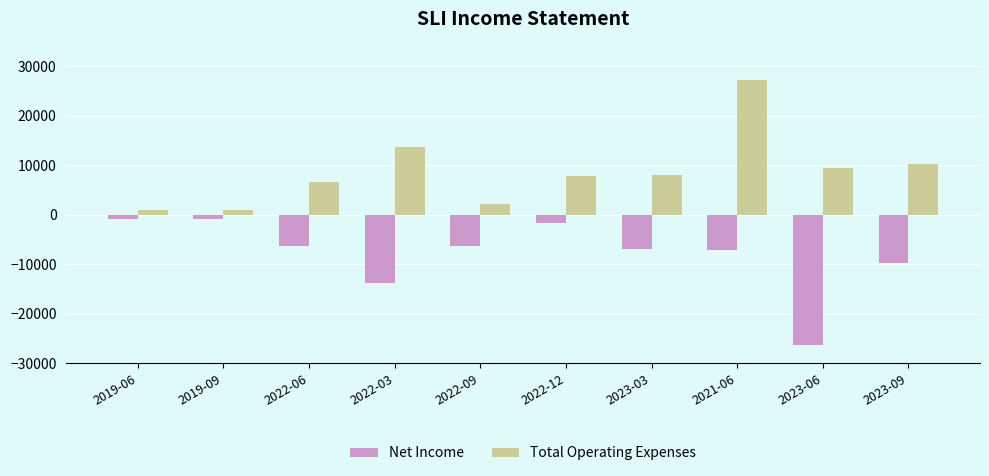

What is the difference between the maximum and minimum values in the Net Income series?

25500